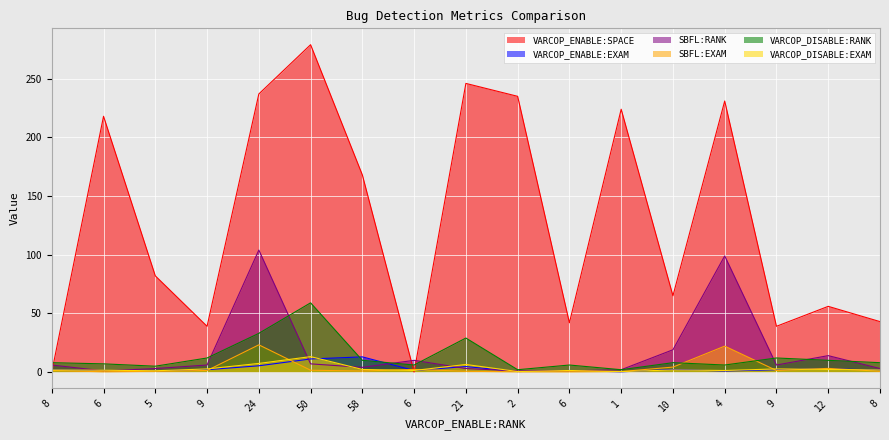

At which label is SBFL:EXAM closest to 11?

10